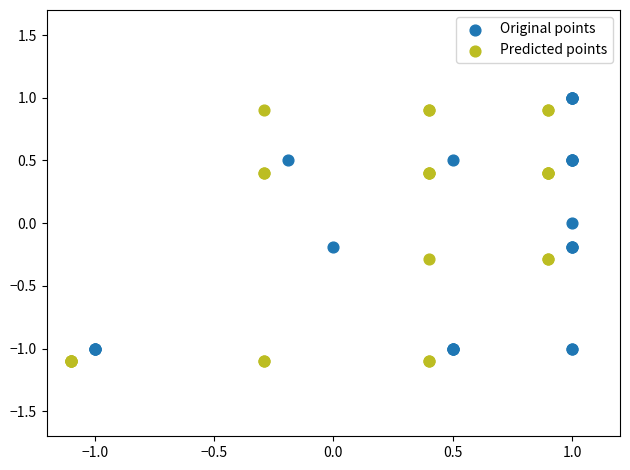

What are all the series names shown in the legend?

Original points, Predicted points